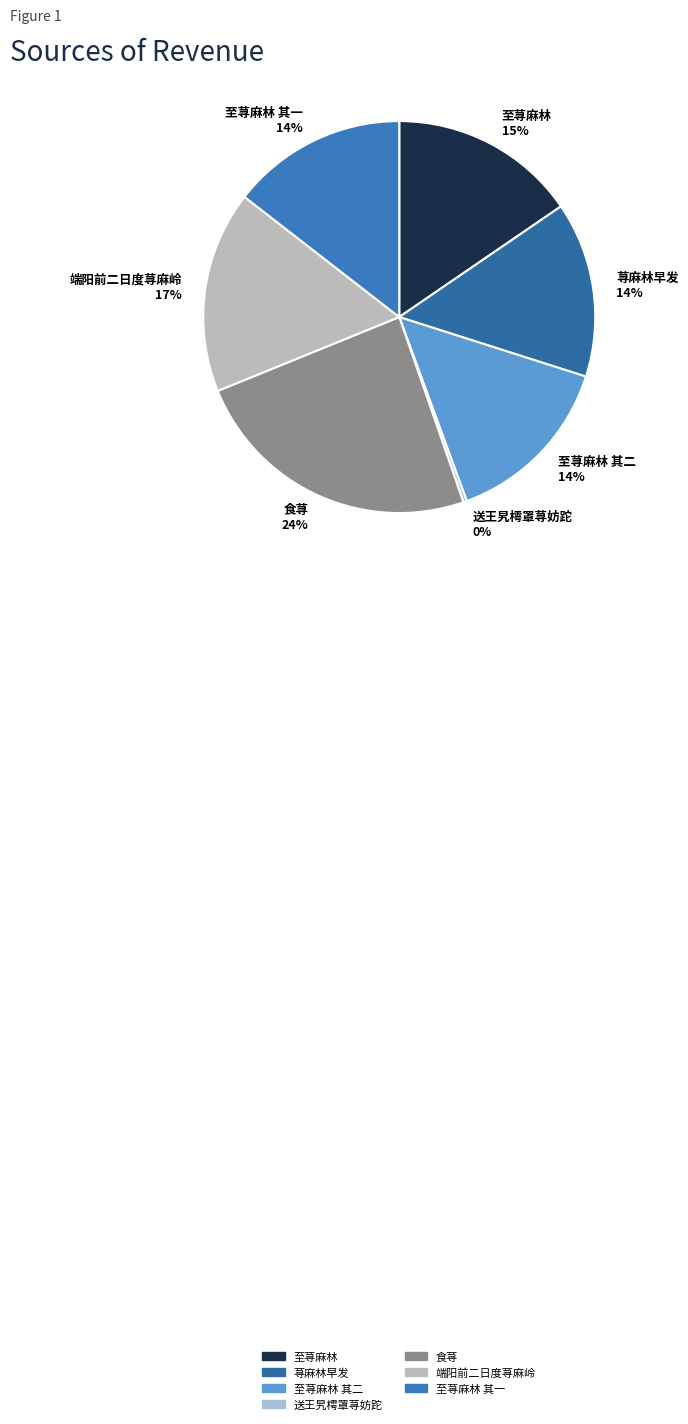

Is the sum of 食荨 24% and 至荨麻林 其一 14% greater than half?

No